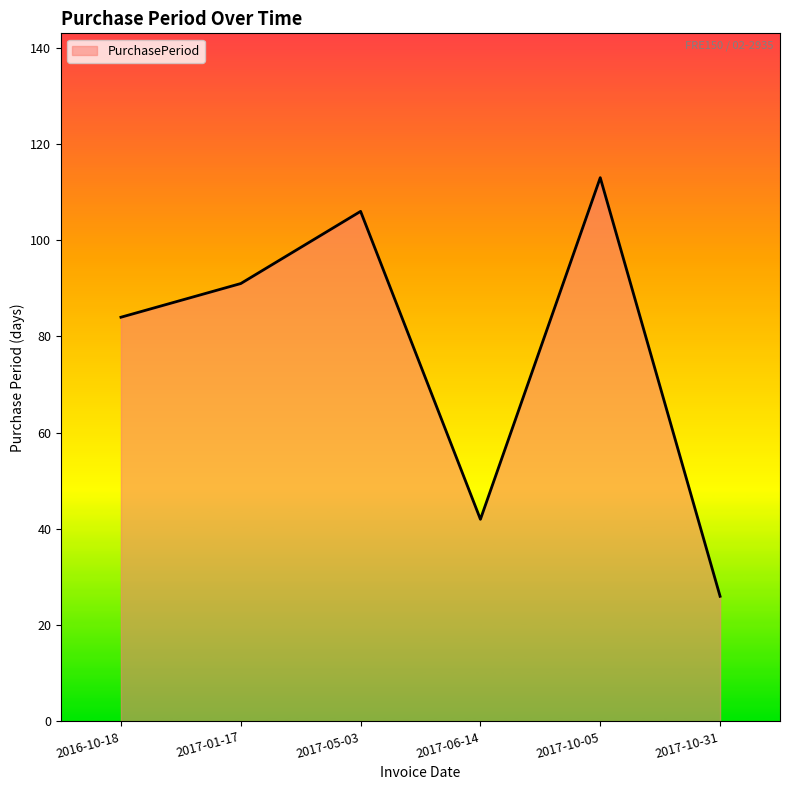

At which label is the value closest to 69?

2016-10-18